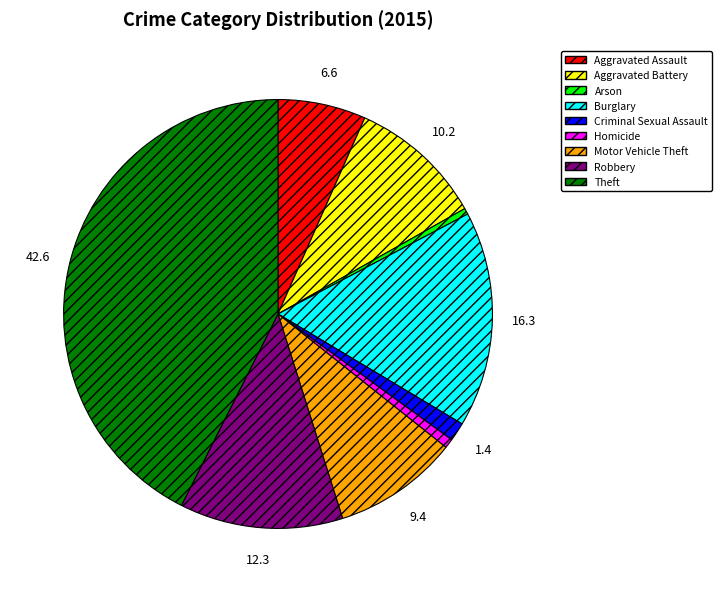

Combined, do Motor Vehicle Theft and Criminal Sexual Assault account for over 50%?

No